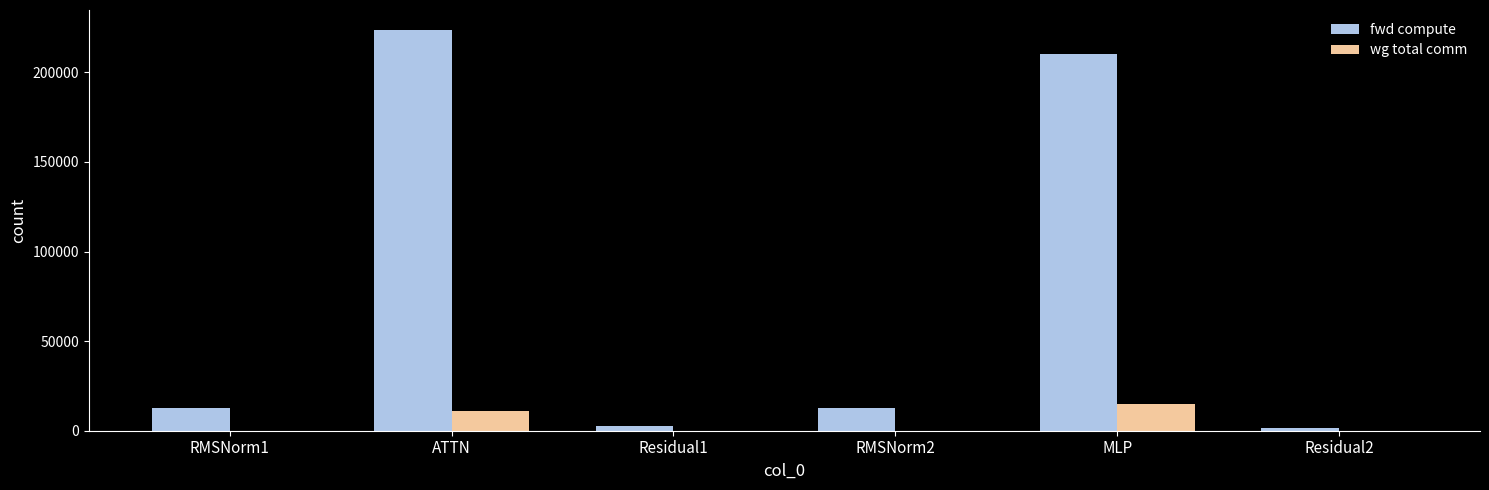

Does the chart contain stacked bars?

No